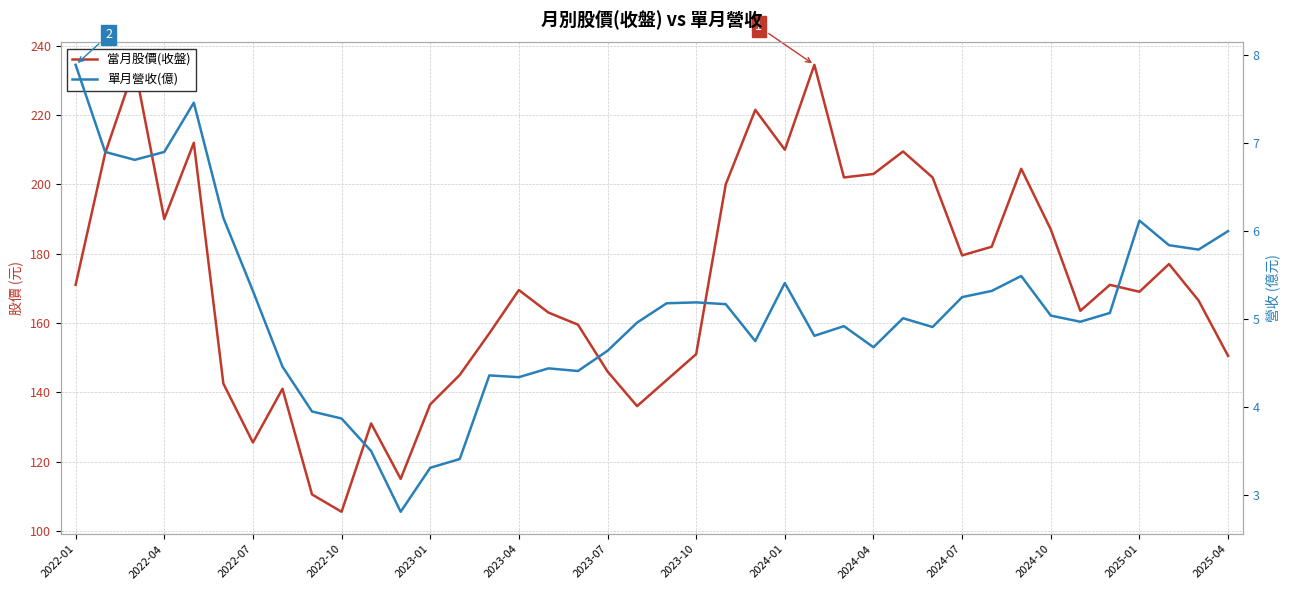

Is this an area chart (filled region under the line)?

No